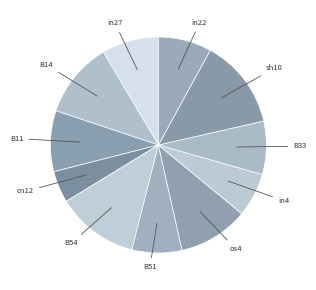

True or false: sh10 accounts for 21% of the total.

False